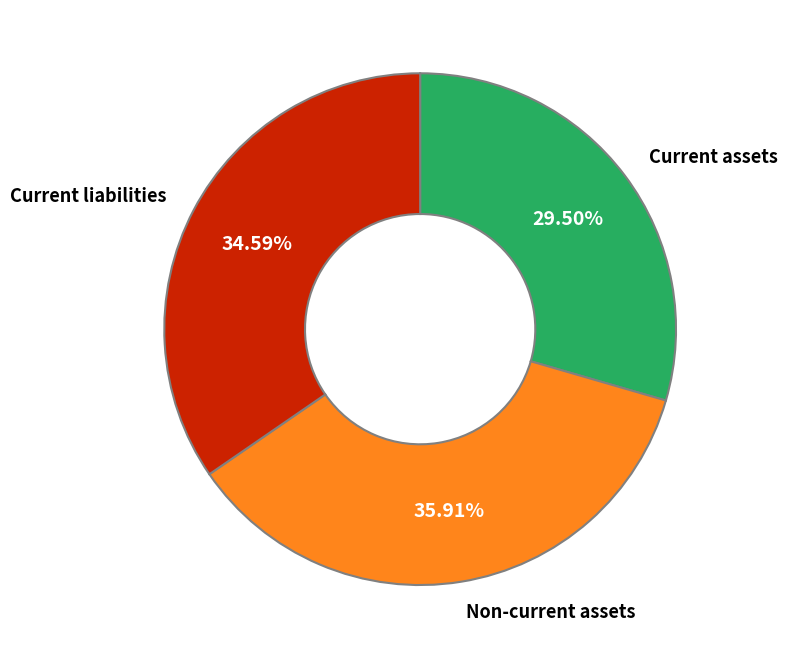

How many segments does this pie chart have?

3